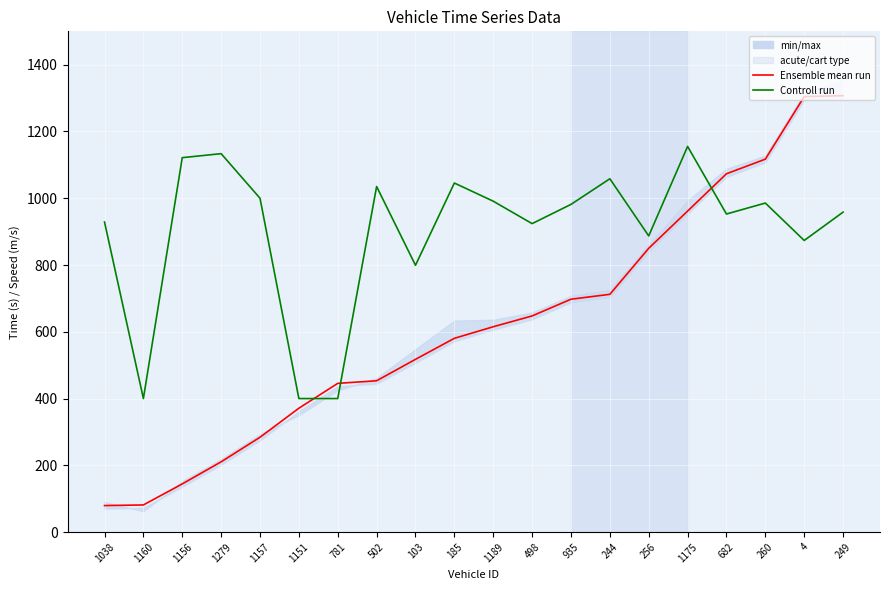

Which series ends up on top after the final intersection of Controll run and Ensemble mean run?

Ensemble mean run